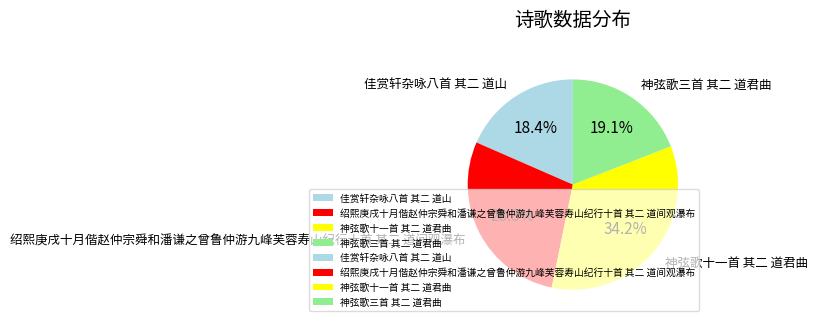

What percentage is the 佳赏轩杂咏八首 其二 道山 slice, to the nearest percent?

18%